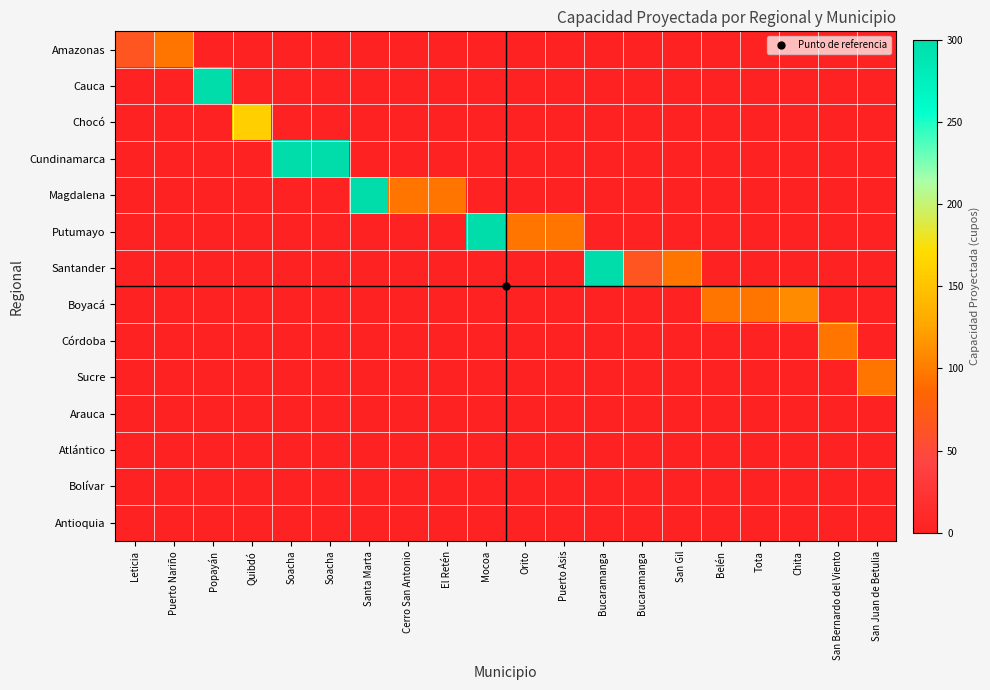

How many series are shown in this chart?

14